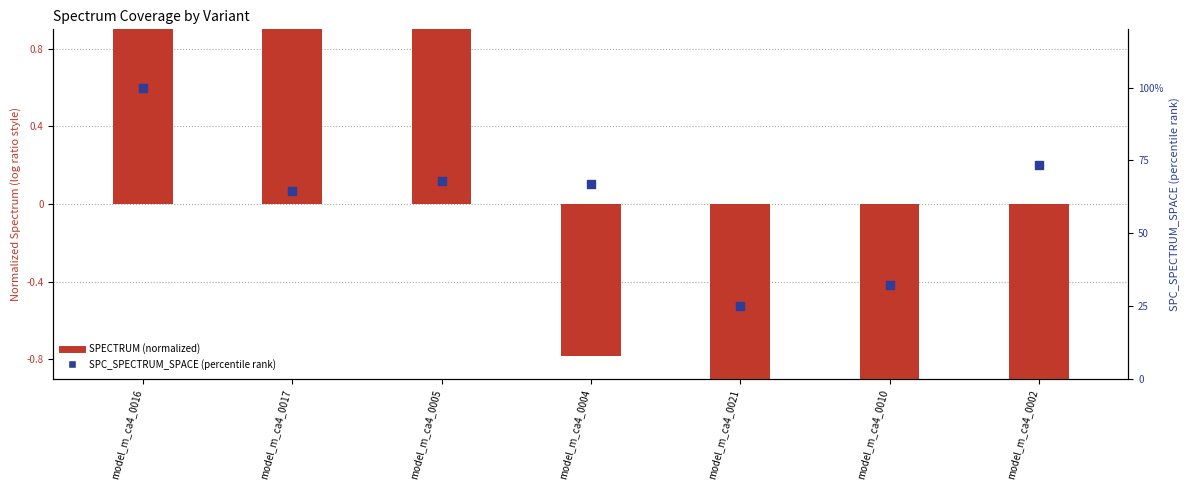

At how many categories does at least one series exceed 31?

6